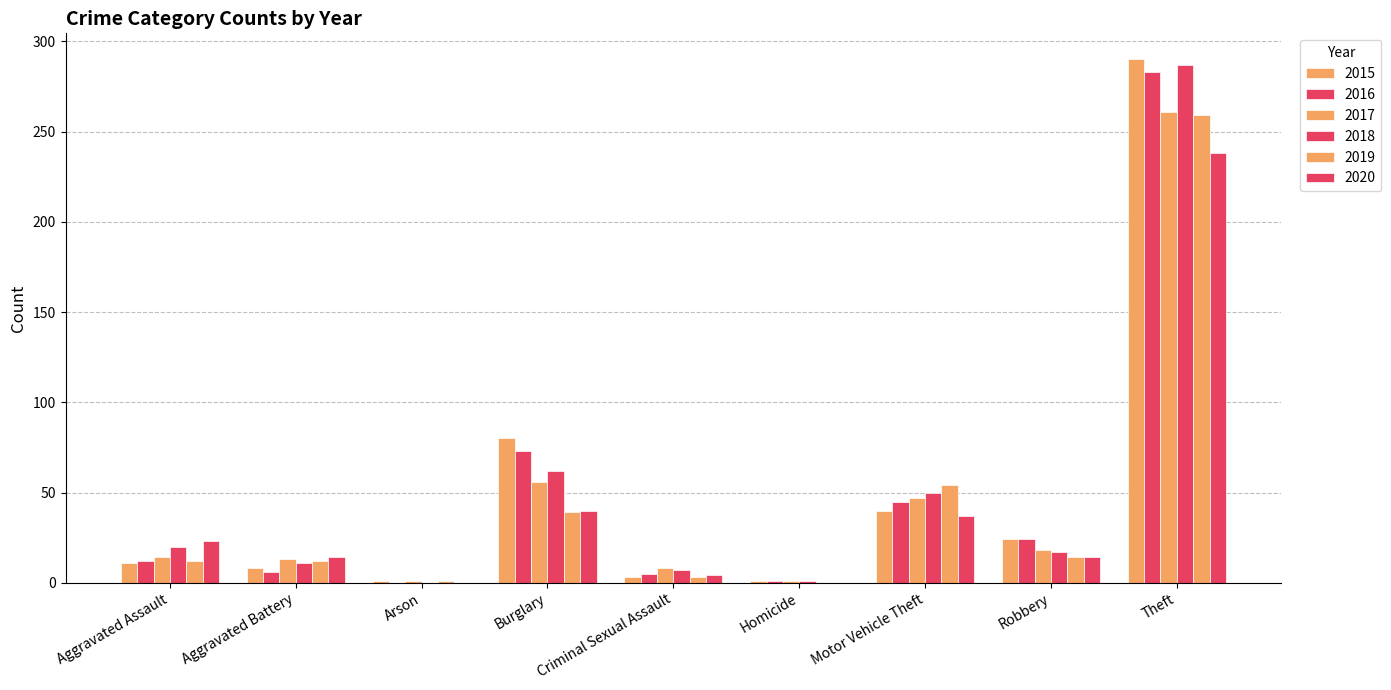

What is the sum of all 2019 values?

394